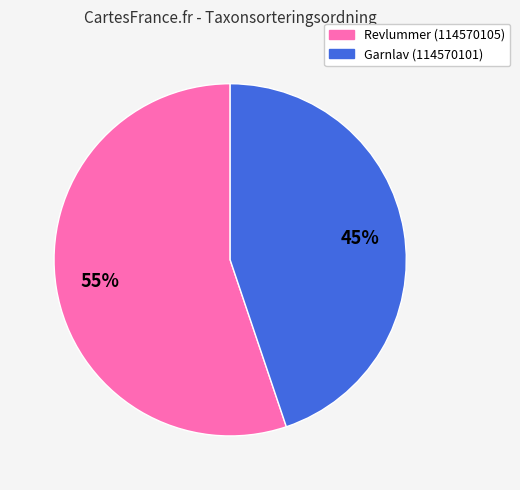

To the nearest percent, what portion does Garnlav (114570101) represent?

45%